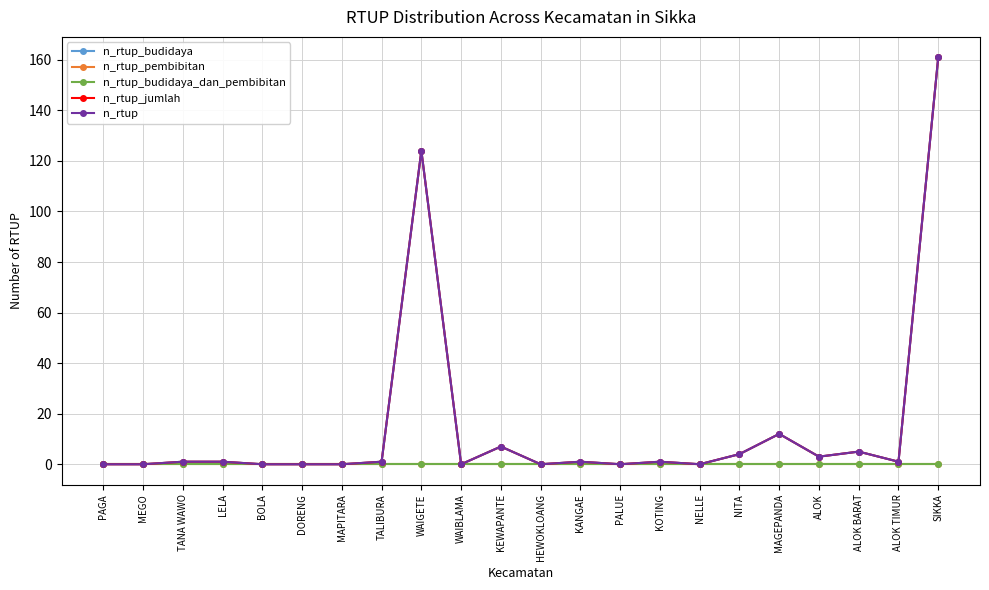

At how many categories does at least one series exceed 95?

2